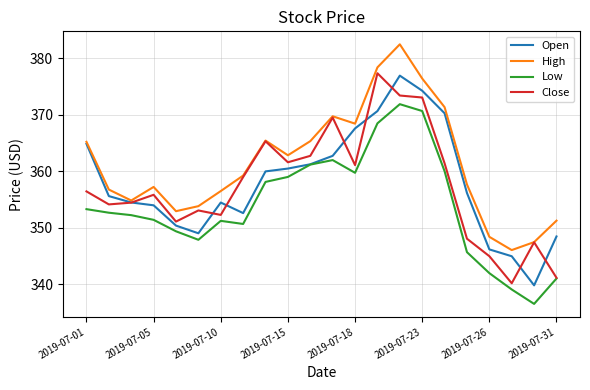

What is the lowest value of the High series?

346.1